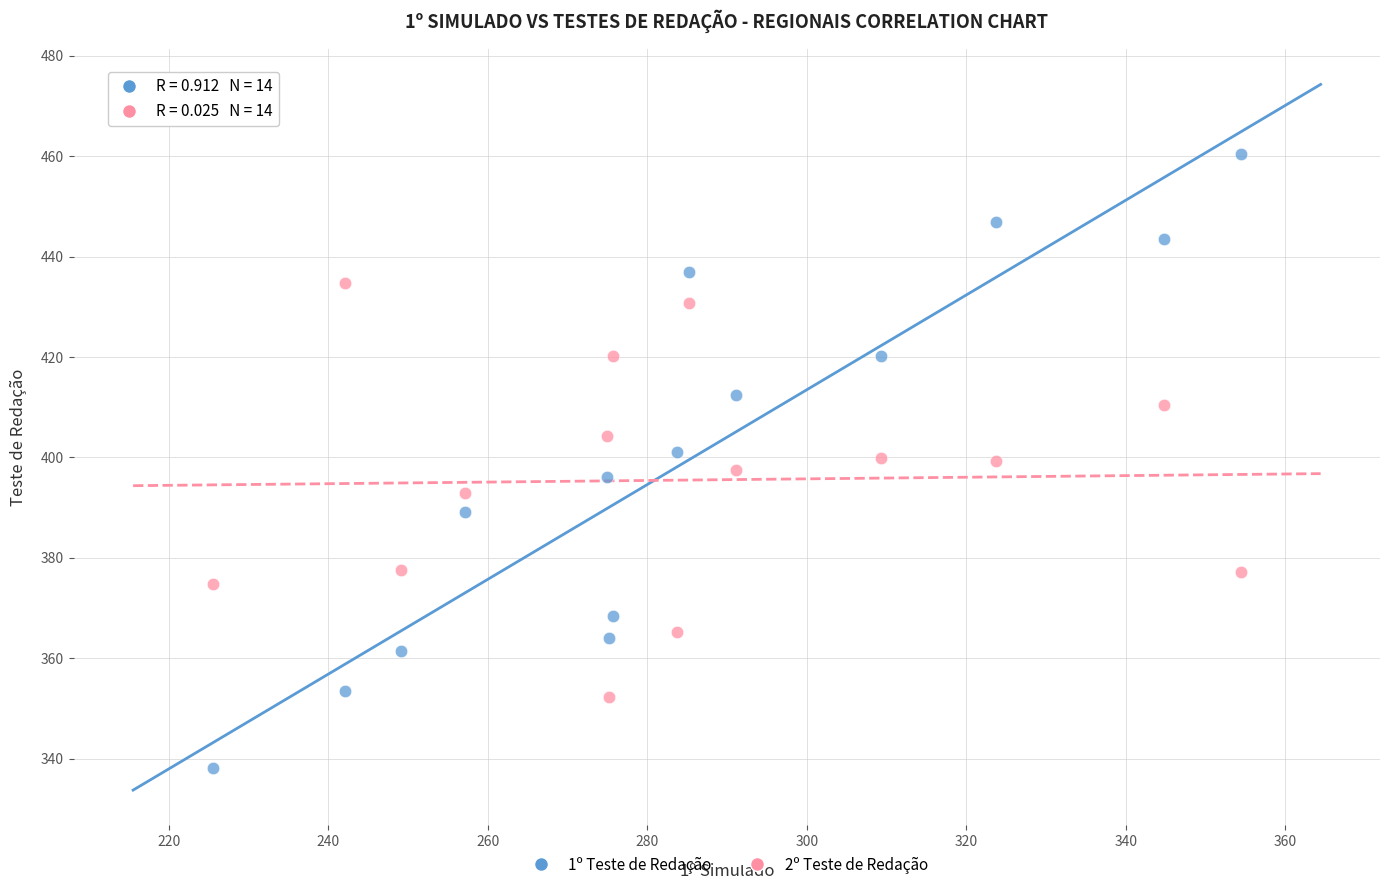

What are all the series names shown in the legend?

1º Teste de Redação, 2º Teste de Redação